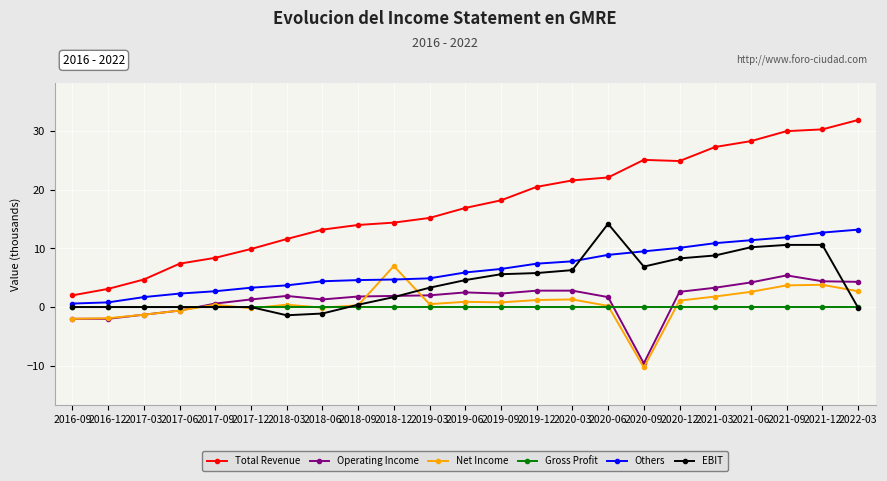

What are all the series names shown in the legend?

Total Revenue, Operating Income, Net Income, Gross Profit, Others, EBIT